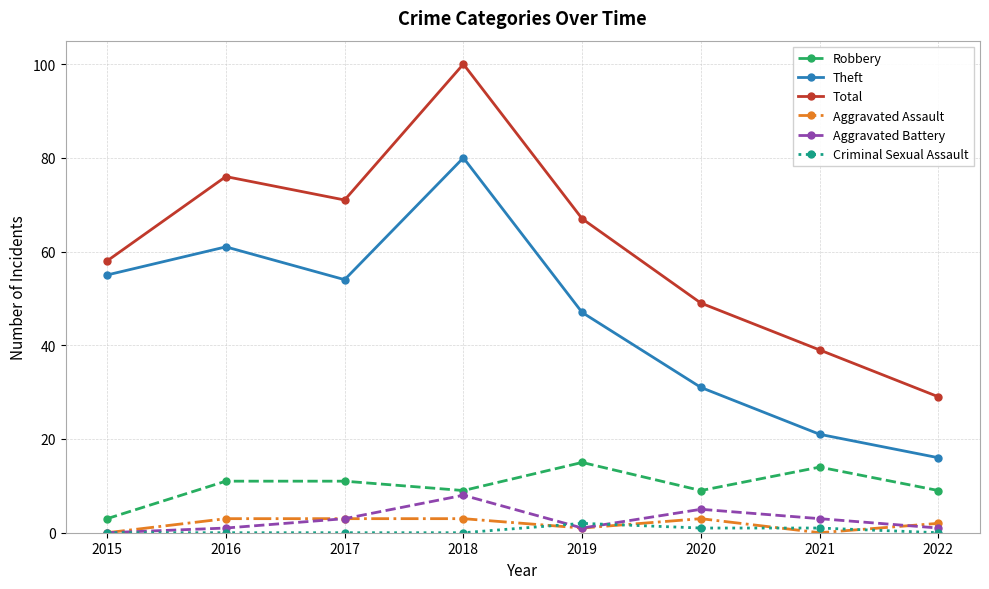

Reading right to left, list all the values displayed in this chart.

Robbery: 2022=9	2021=14	2020=9	2019=15	2018=9	2017=11	2016=11	2015=3
Theft: 2022=16	2021=21	2020=31	2019=47	2018=80	2017=54	2016=61	2015=55
Total: 2022=29	2021=39	2020=49	2019=67	2018=100	2017=71	2016=76	2015=58
Aggravated Assault: 2022=2	2021=0	2020=3	2019=1	2018=3	2017=3	2016=3	2015=0
Aggravated Battery: 2022=1	2021=3	2020=5	2019=1	2018=8	2017=3	2016=1	2015=0
Criminal Sexual Assault: 2022=0	2021=1	2020=1	2019=2	2018=0	2017=0	2016=0	2015=0